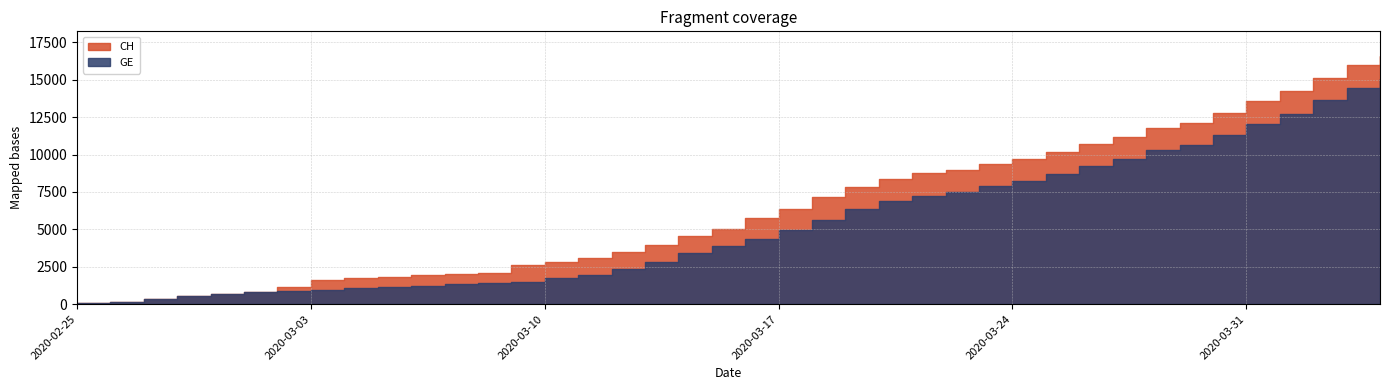

What are all the series names shown in the legend?

CH, GE